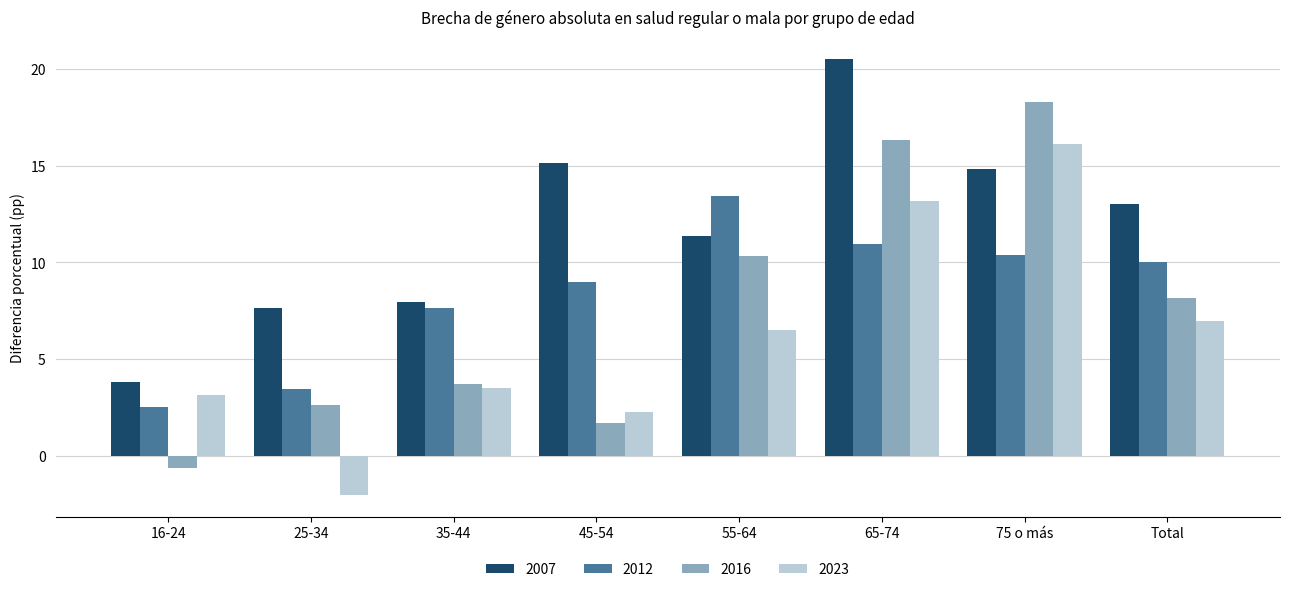

Is the value of 2016 at 65-74 greater than the value of 2023 at 55-64?

Yes